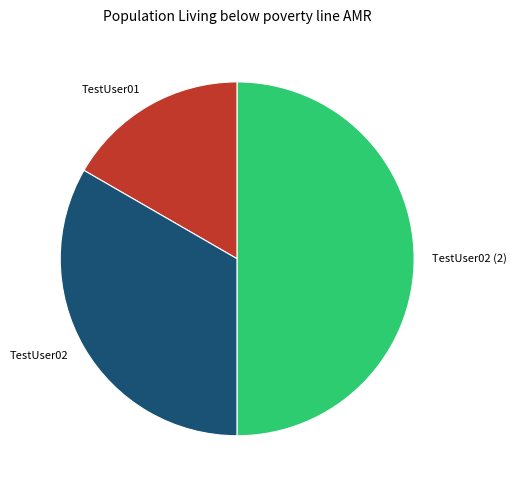

Which has a higher value, TestUser01 or TestUser02?

TestUser02